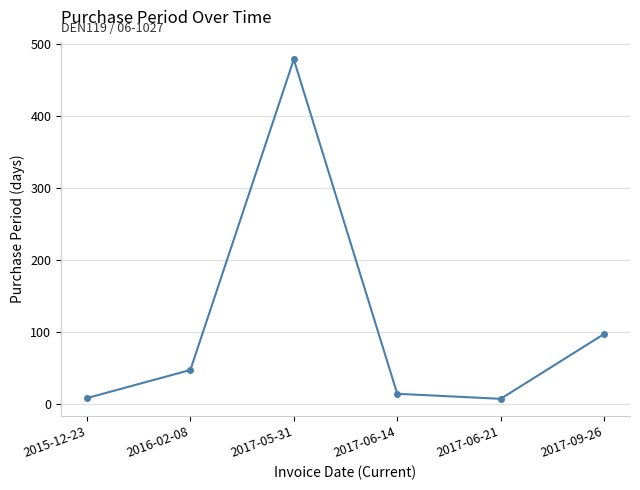

The value at 2017-06-14 is 14. True or false?

True